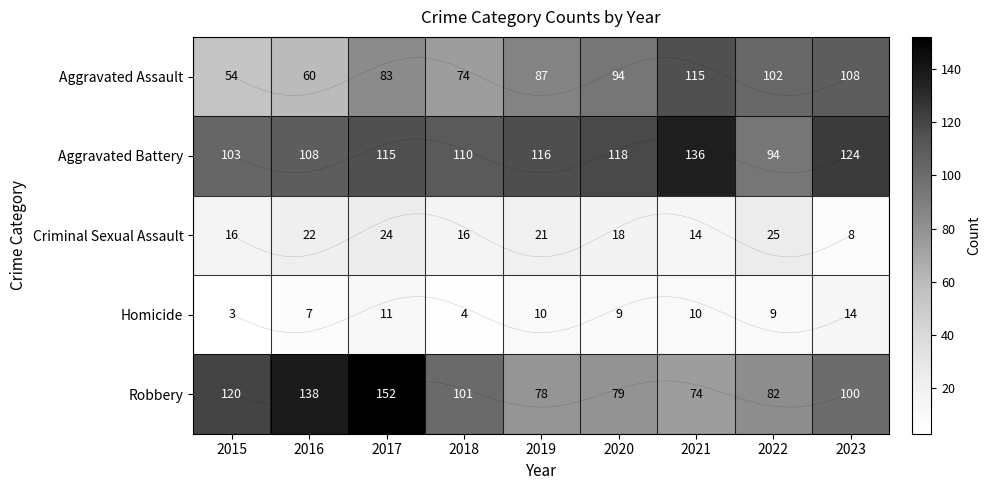

What is the minimum value shown in the chart?

3